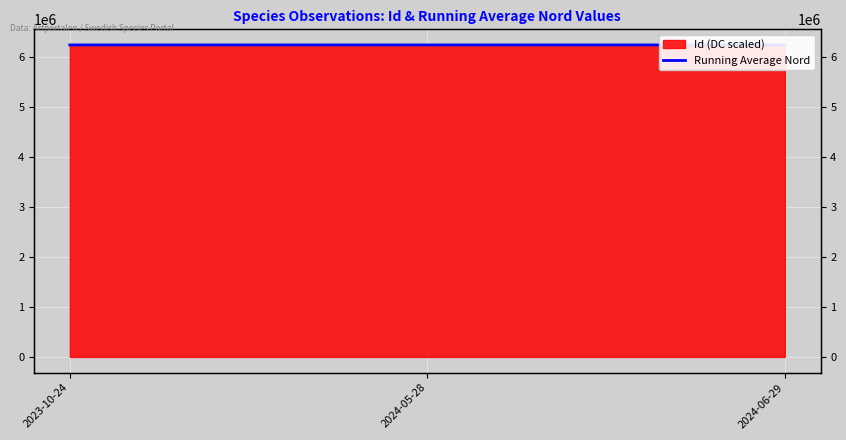

What is the label of the 1st point from the left?

2023-10-24